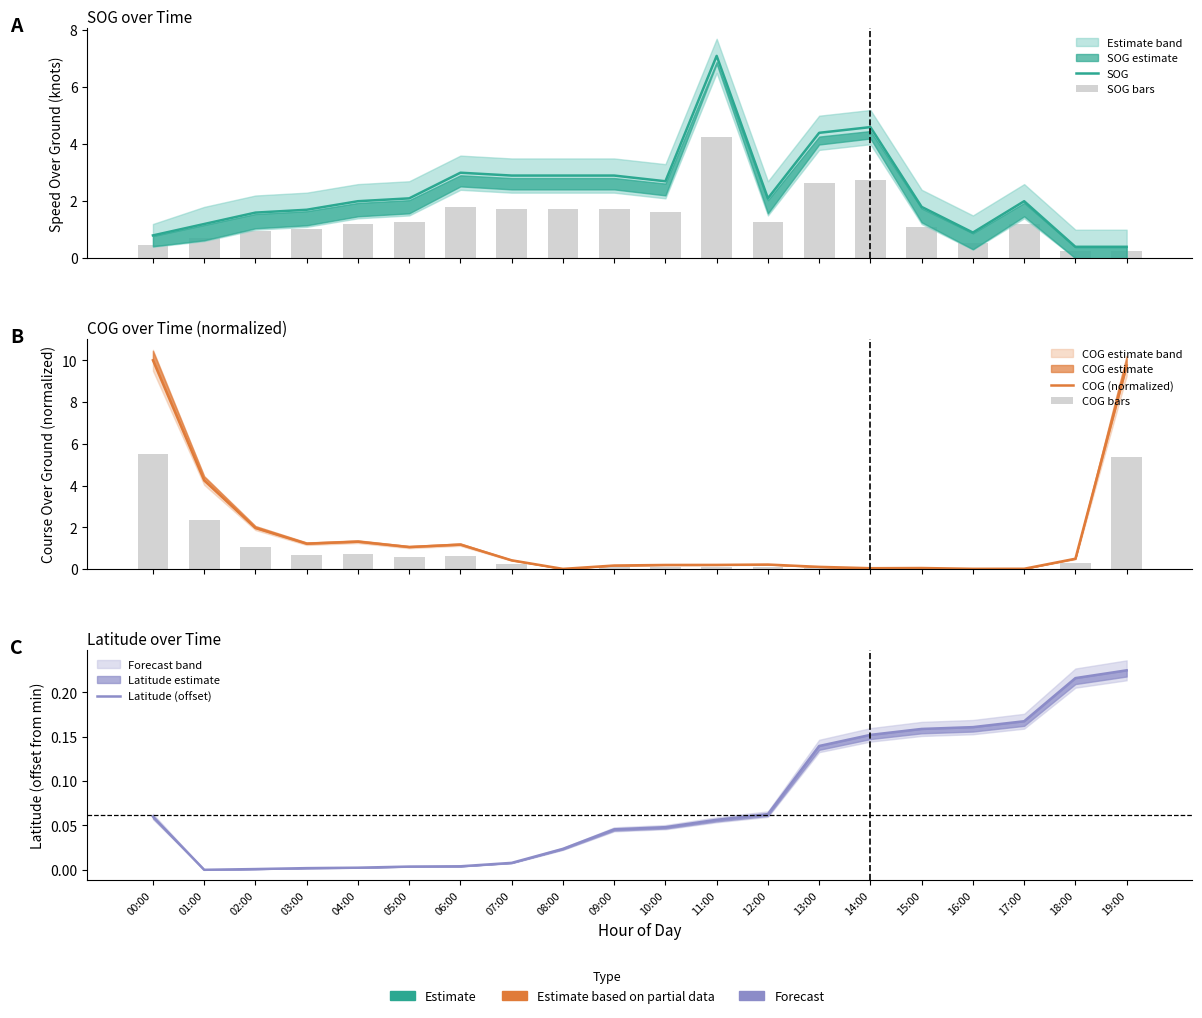

How many groups of bars are there?

20